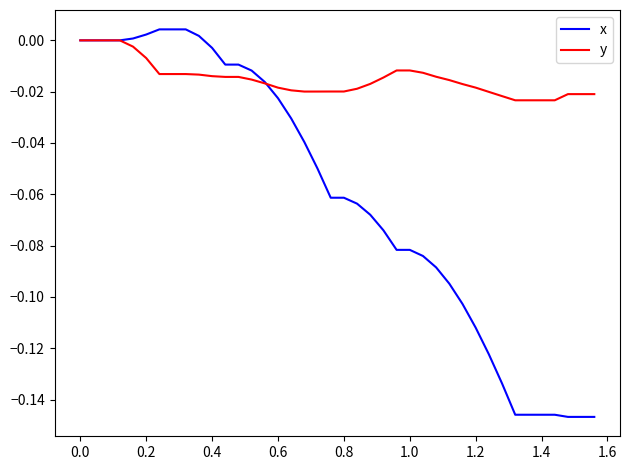

Rank the series by their average value, from lowest to highest.

x, y